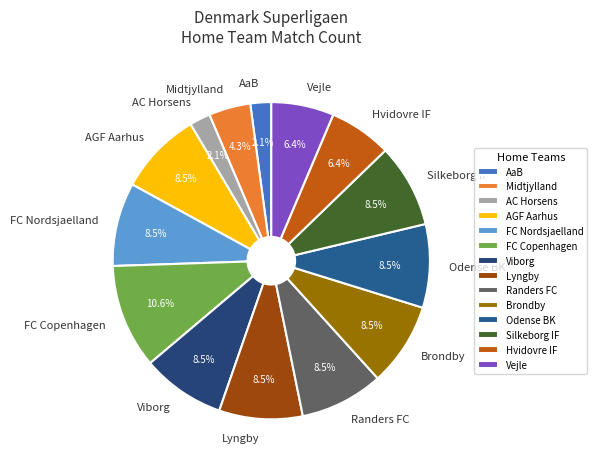

Is the sum of AC Horsens and Vejle greater than half?

No